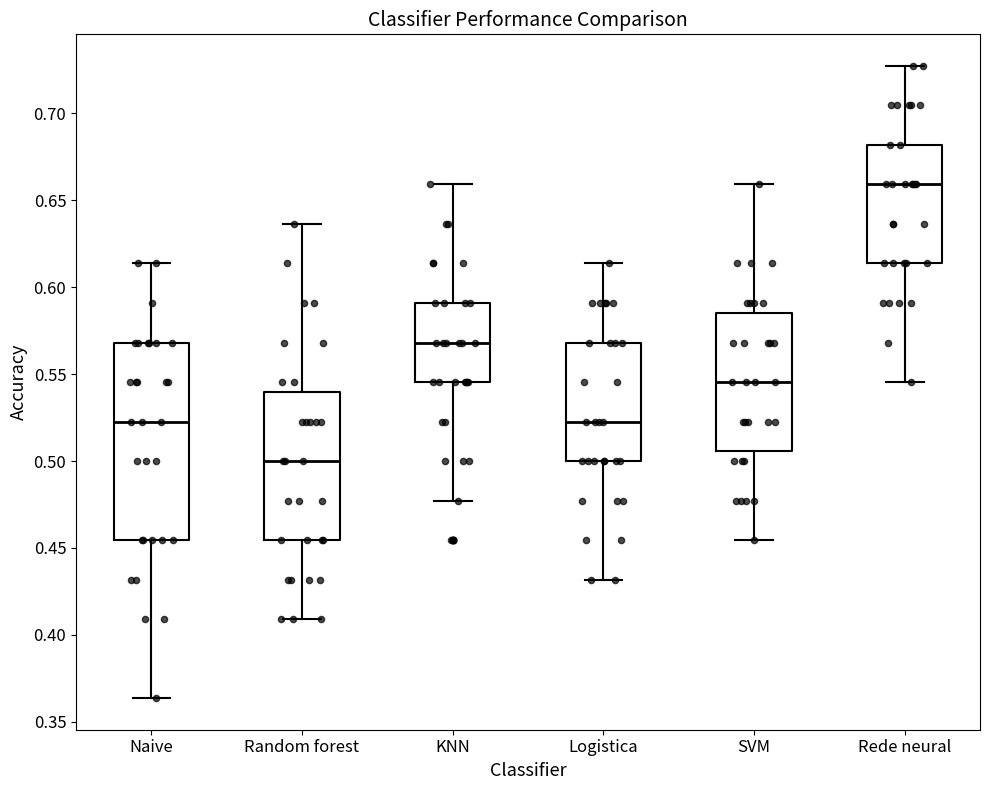

Where does the upper whisker of the box for Rede neural end on the y-axis? The values are not printed on the chart, so give them approximately, as read against the axis.

0.725